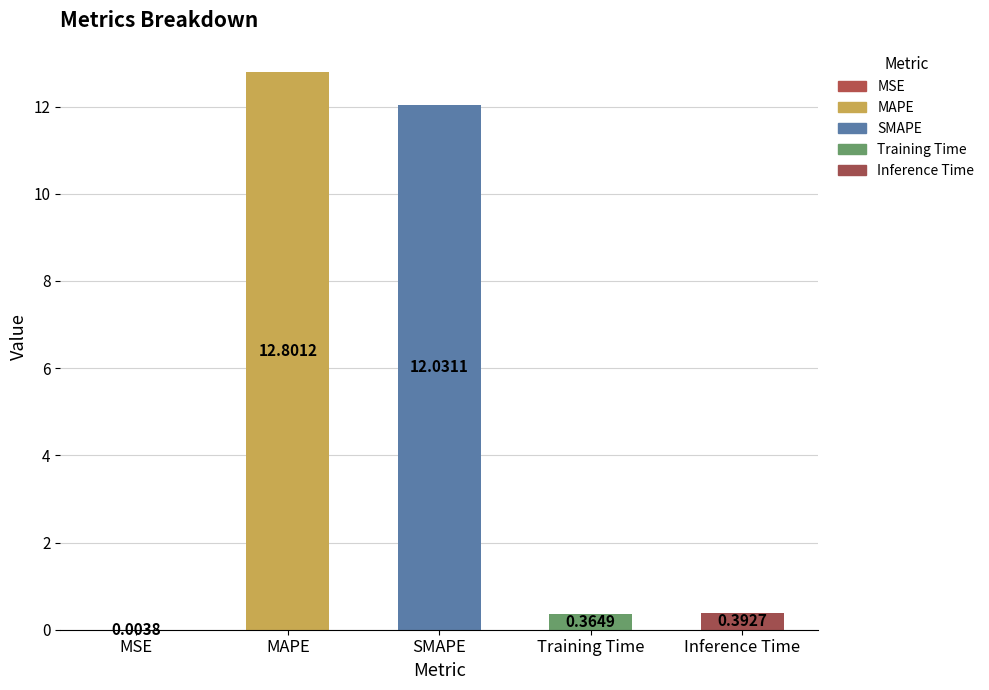

At which label is the value closest to 6?

Inference Time